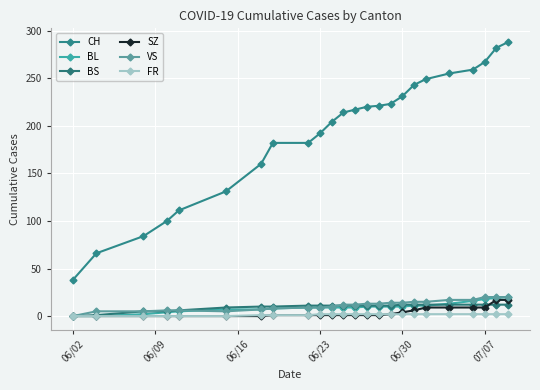

How many categories are shown in the chart?

24